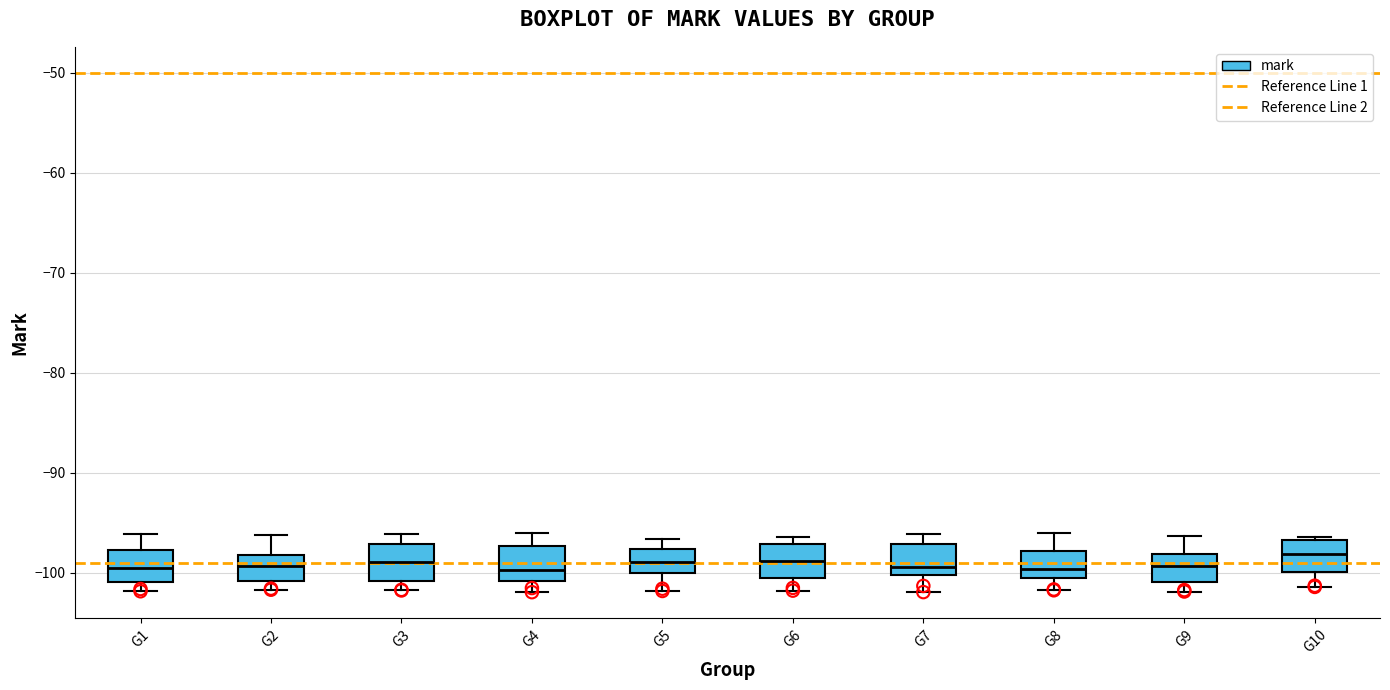

Where is the lower edge of the box for G6 on the y-axis? The values are not printed on the chart, so give them approximately, as read against the axis.

-101